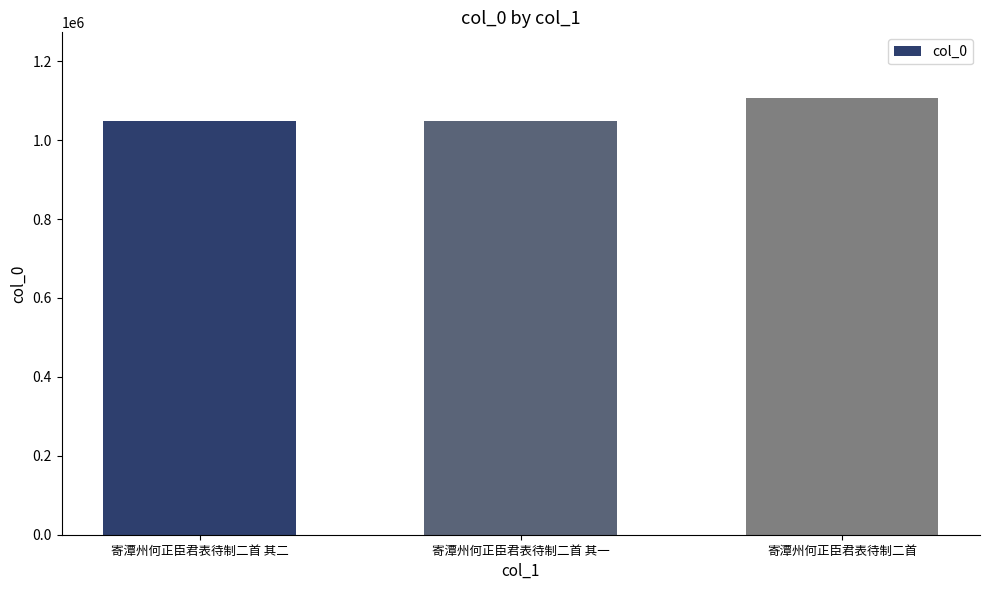

What is the sum of all values?

3206288